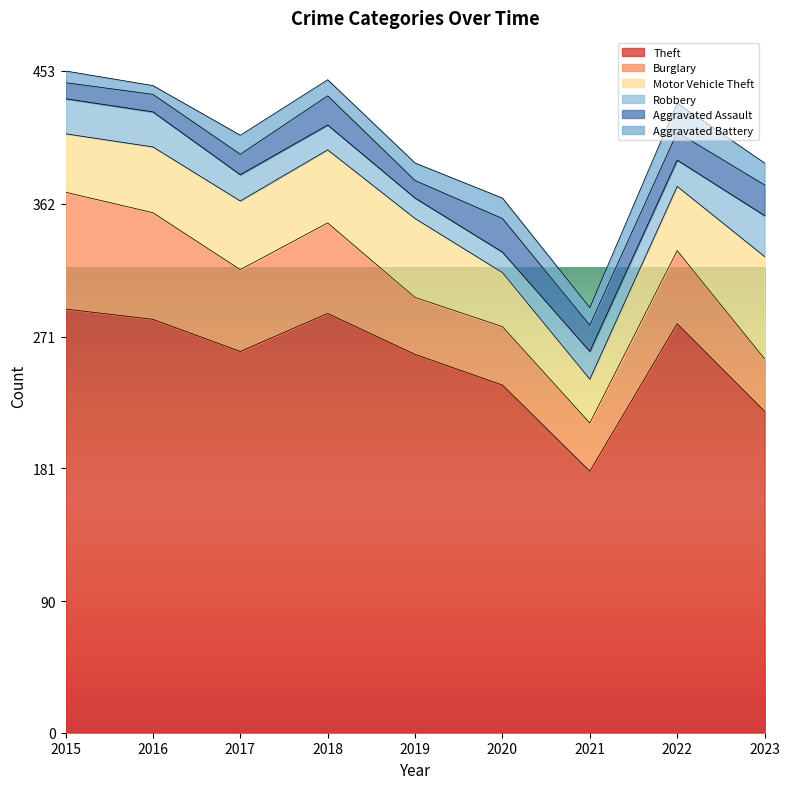

Read the Theft value at 2019, to the nearest 5.

260